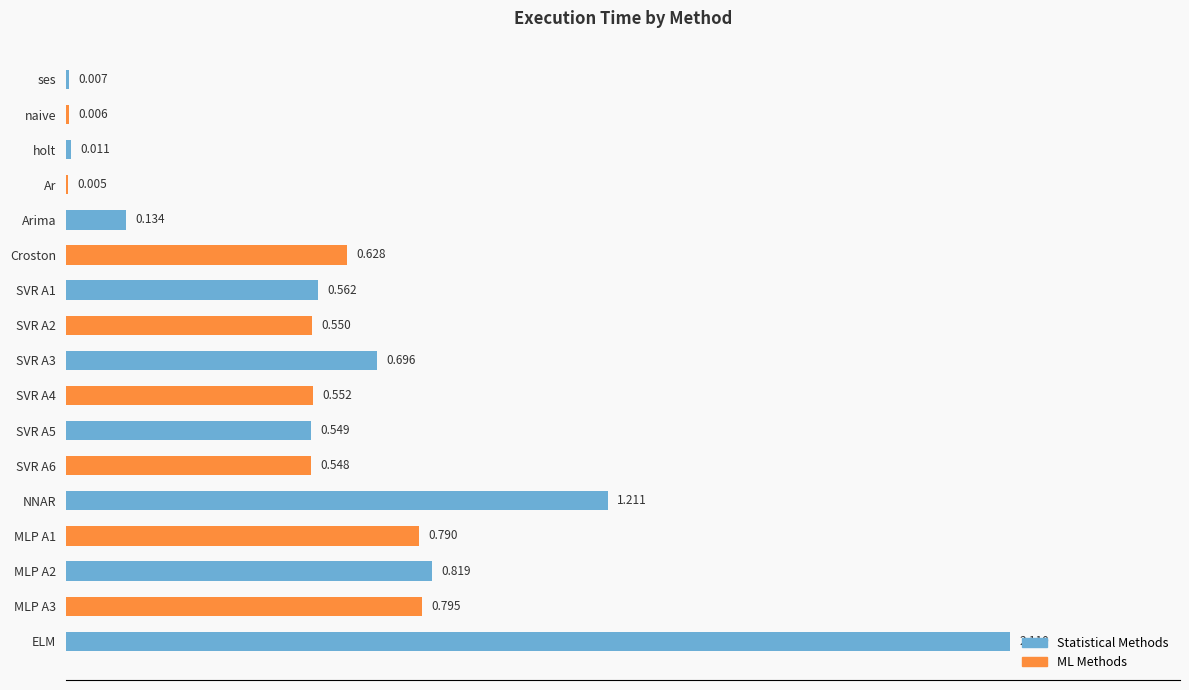

Between SVR A2 and ELM, which is larger?

ELM